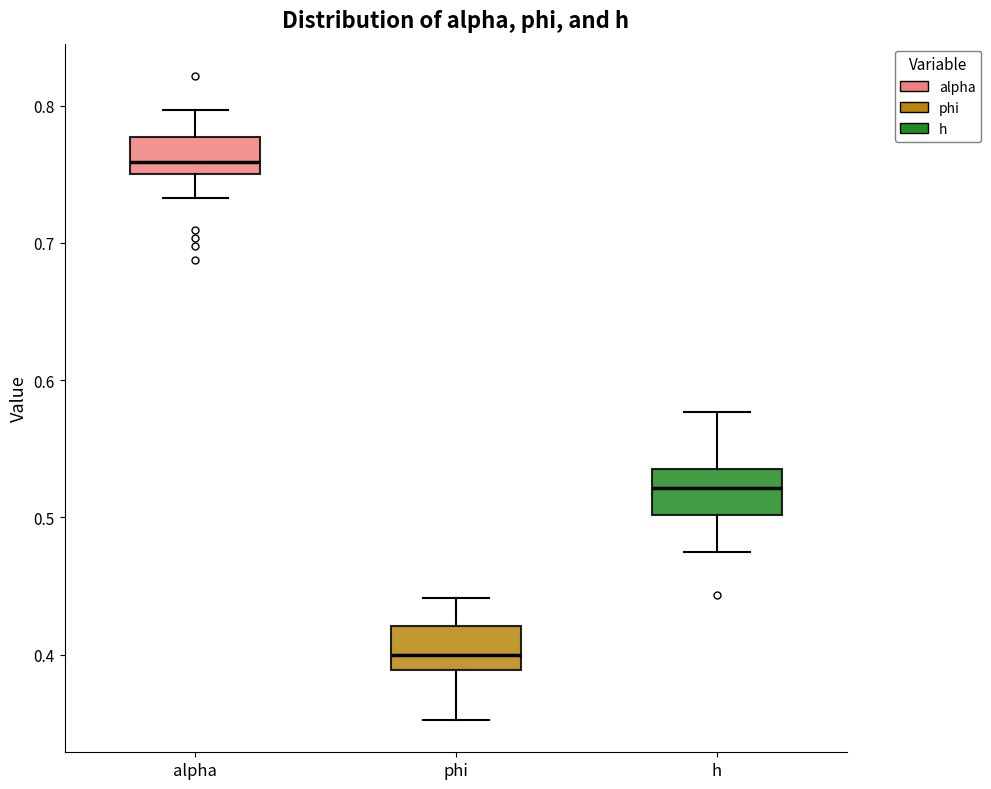

Which box has the lowest median line?

phi